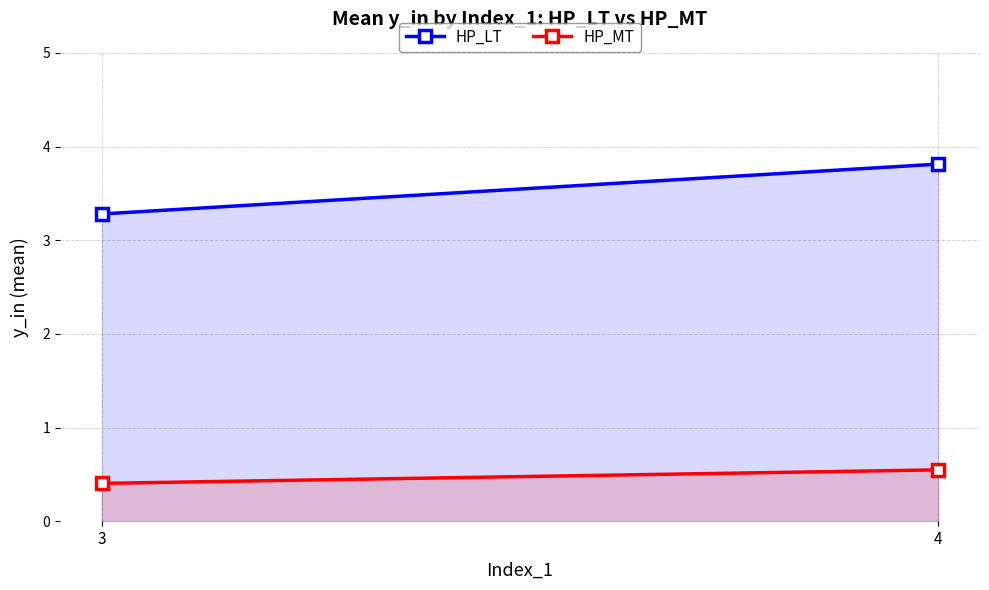

At how many categories does at least one series exceed 2?

2